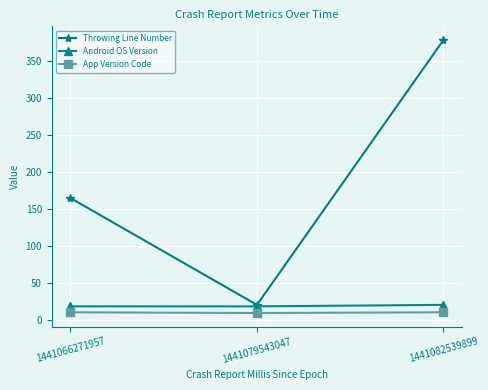

At how many categories does at least one series exceed 354?

1